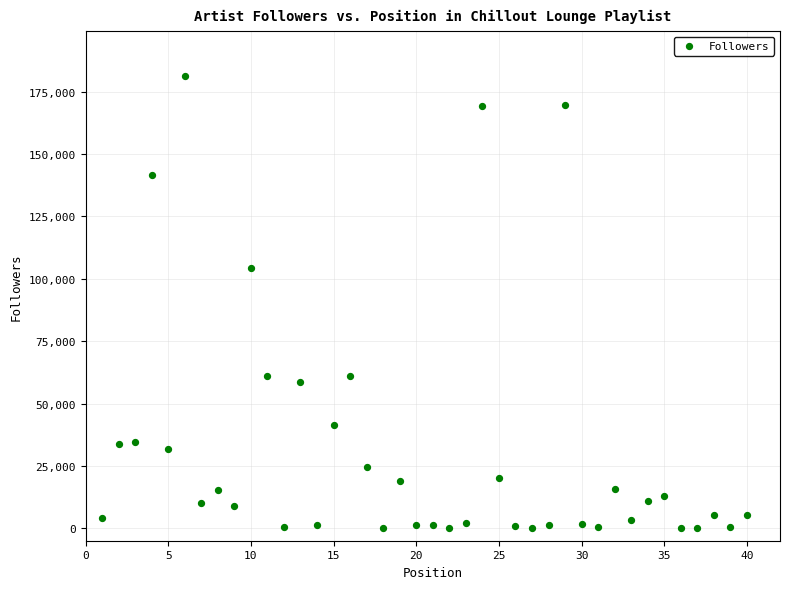

What Y value in the scatter plot is closest to 90625?

104186